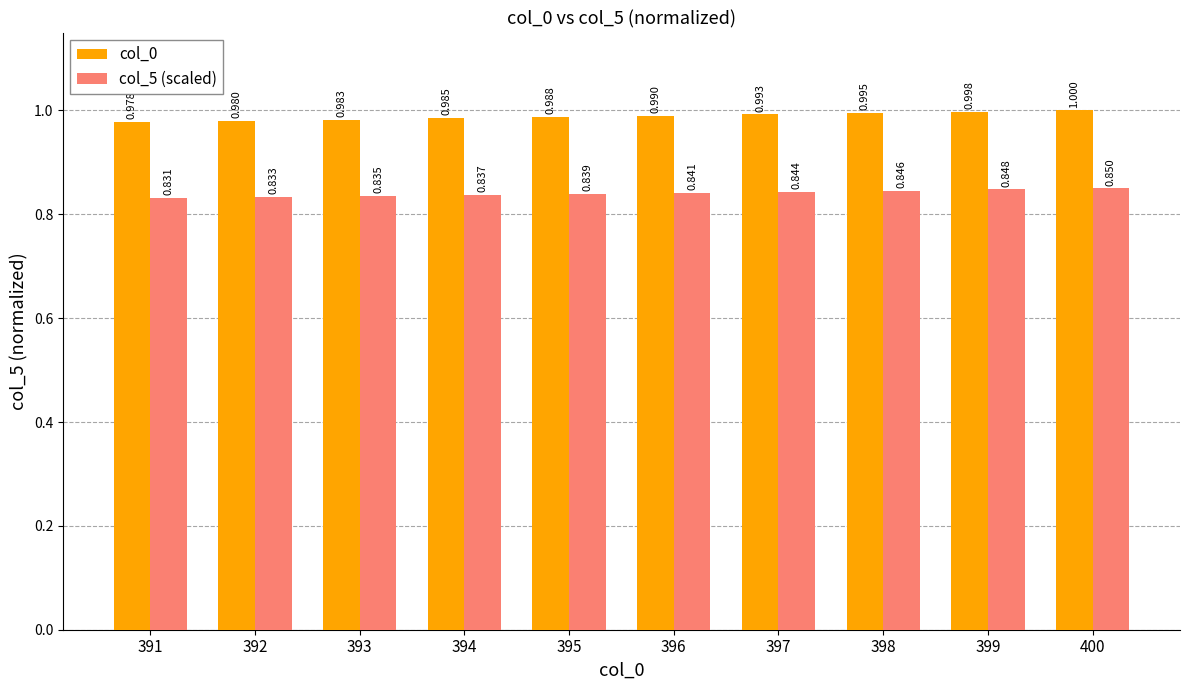

Is the value of col_5 (scaled) at 398 greater than the value of col_0 at 393?

No